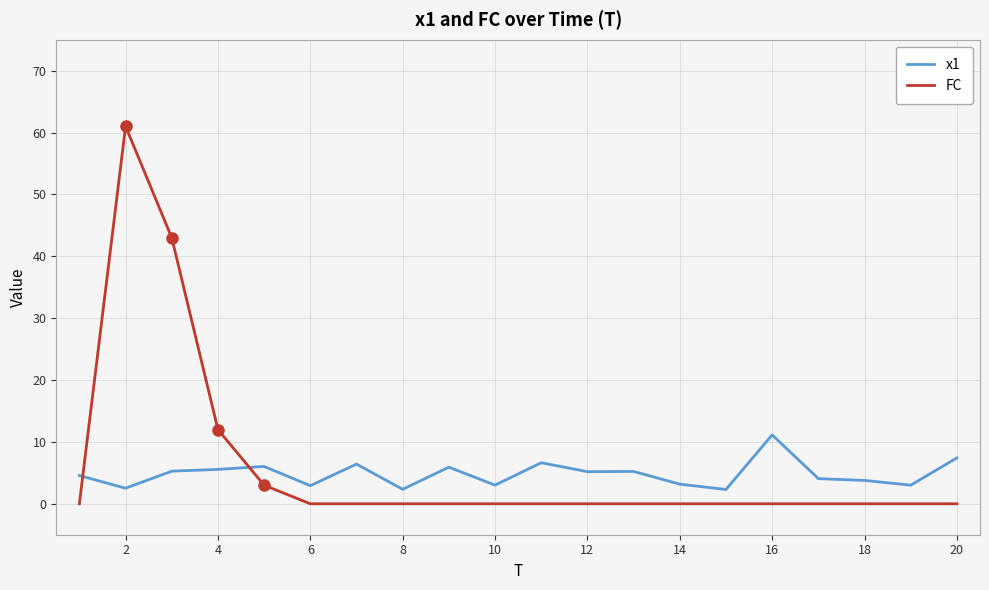

What is the difference between the maximum and minimum values in the x1 series?

8.8